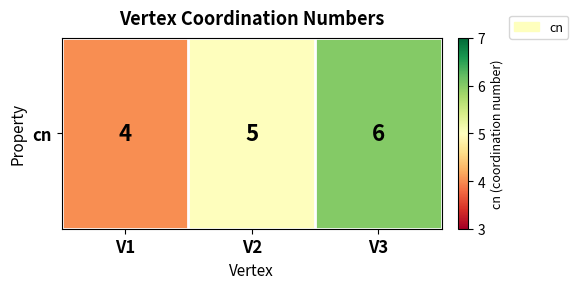

Rank the categories by value from highest to lowest.

V3, V2, V1